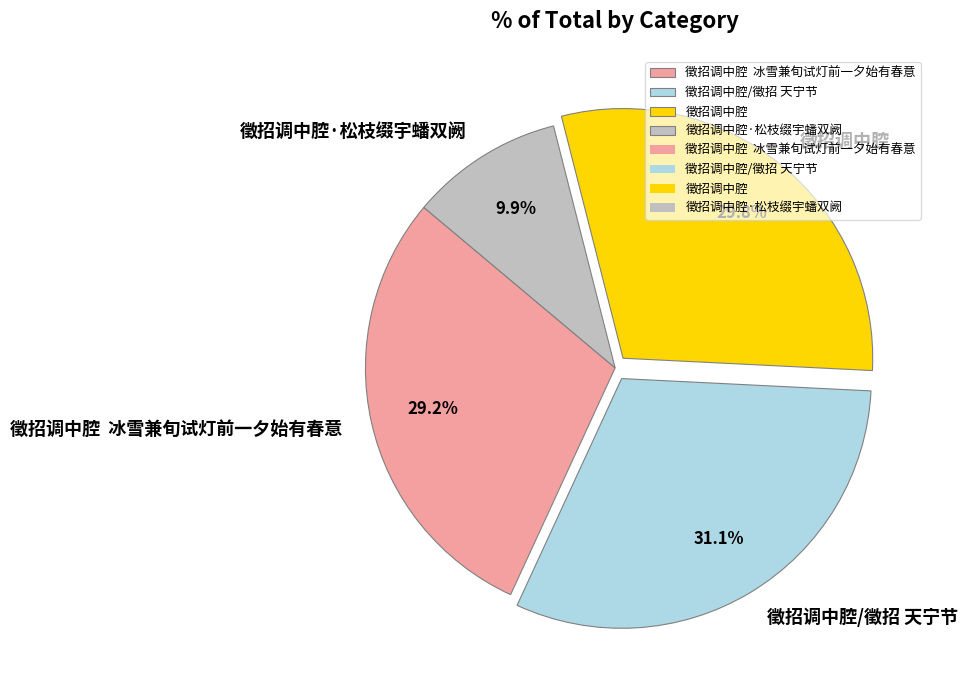

Which category has the biggest portion of the pie?

徵招调中腔/徵招 天宁节